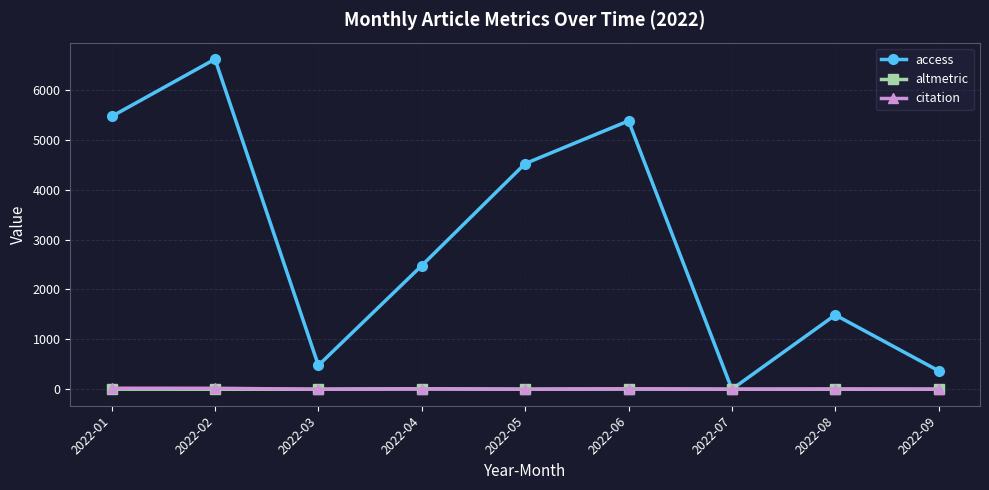

What are all the series names shown in the legend?

access, altmetric, citation